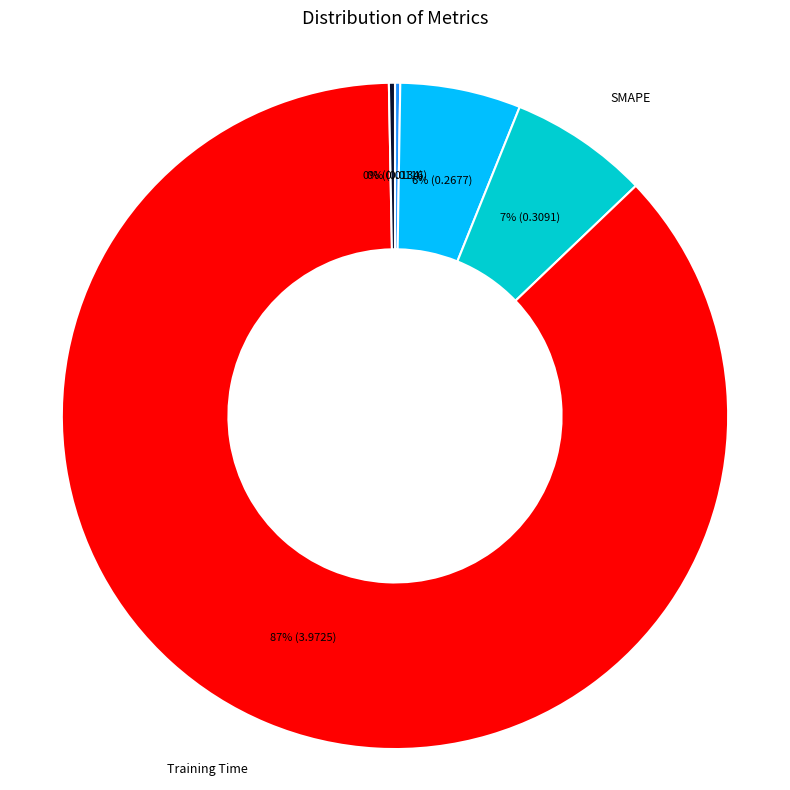

Is Inference Time the majority of the pie?

No